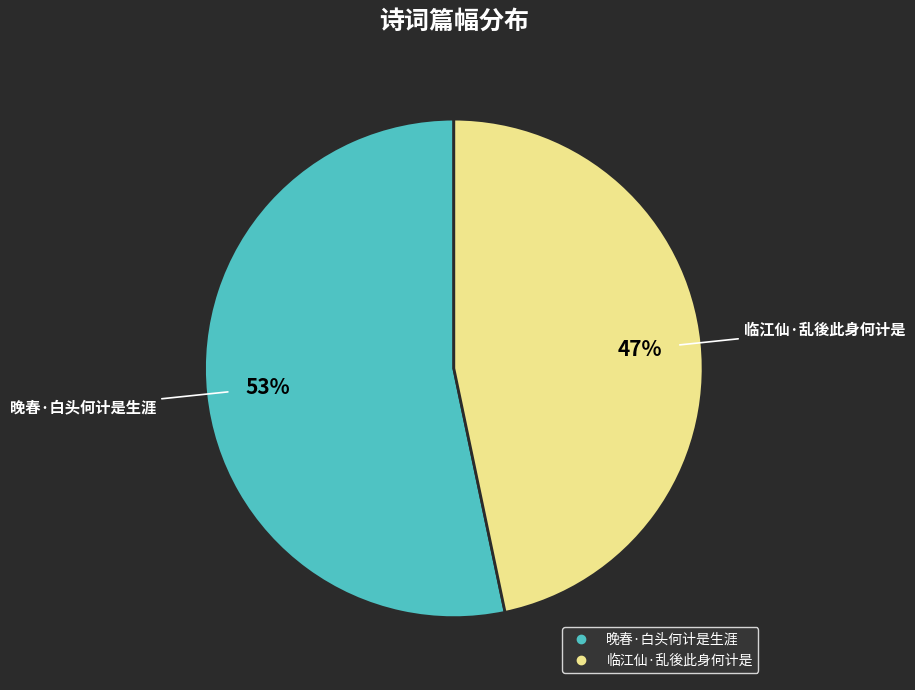

To the nearest percent, what is the combined percentage of 临江仙·乱後此身何计是 and 晚春·白头何计是生涯?

100%